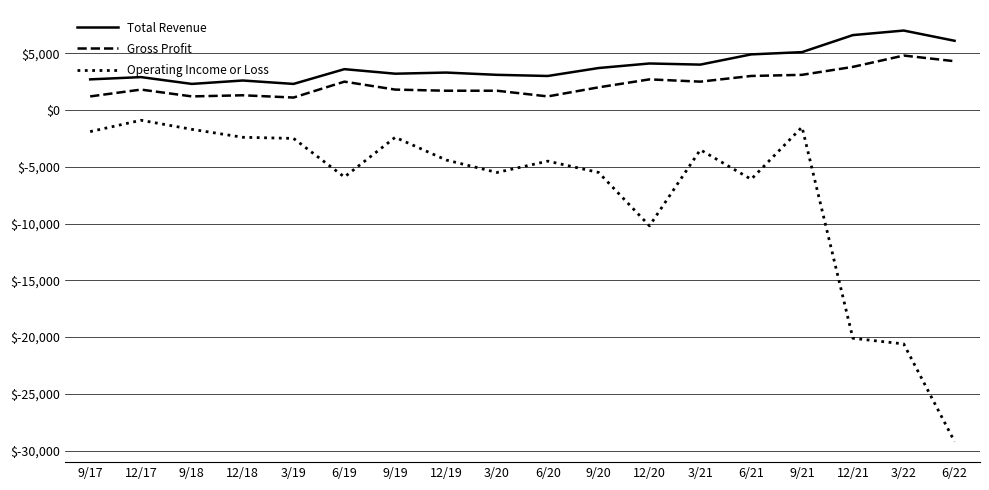

What is the smallest value displayed?

-29200